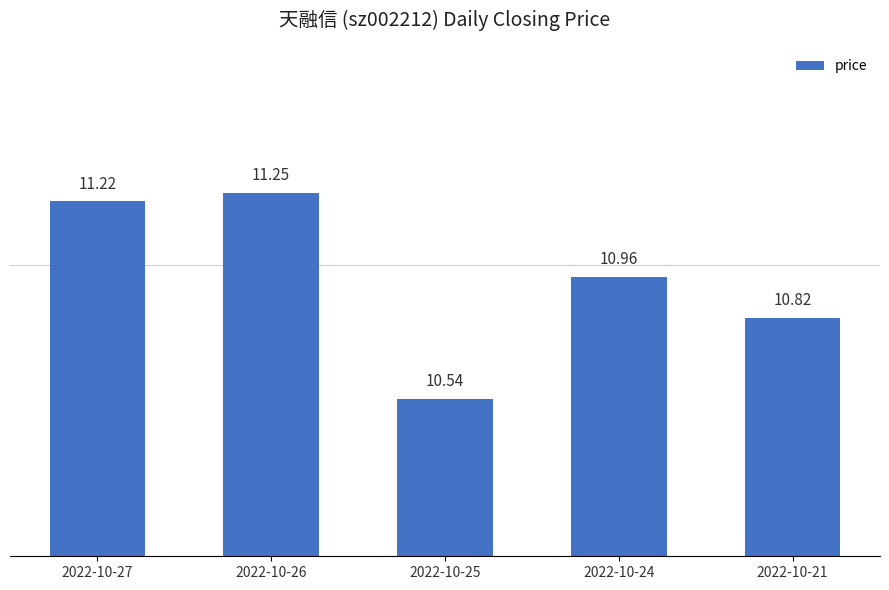

List the labels in order of value, largest first.

2022-10-26, 2022-10-27, 2022-10-24, 2022-10-21, 2022-10-25